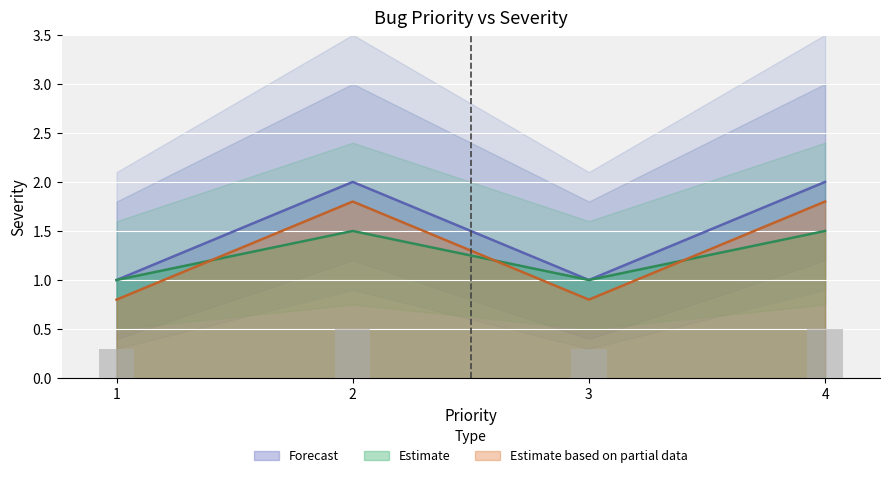

What is the maximum value shown in the chart?

2